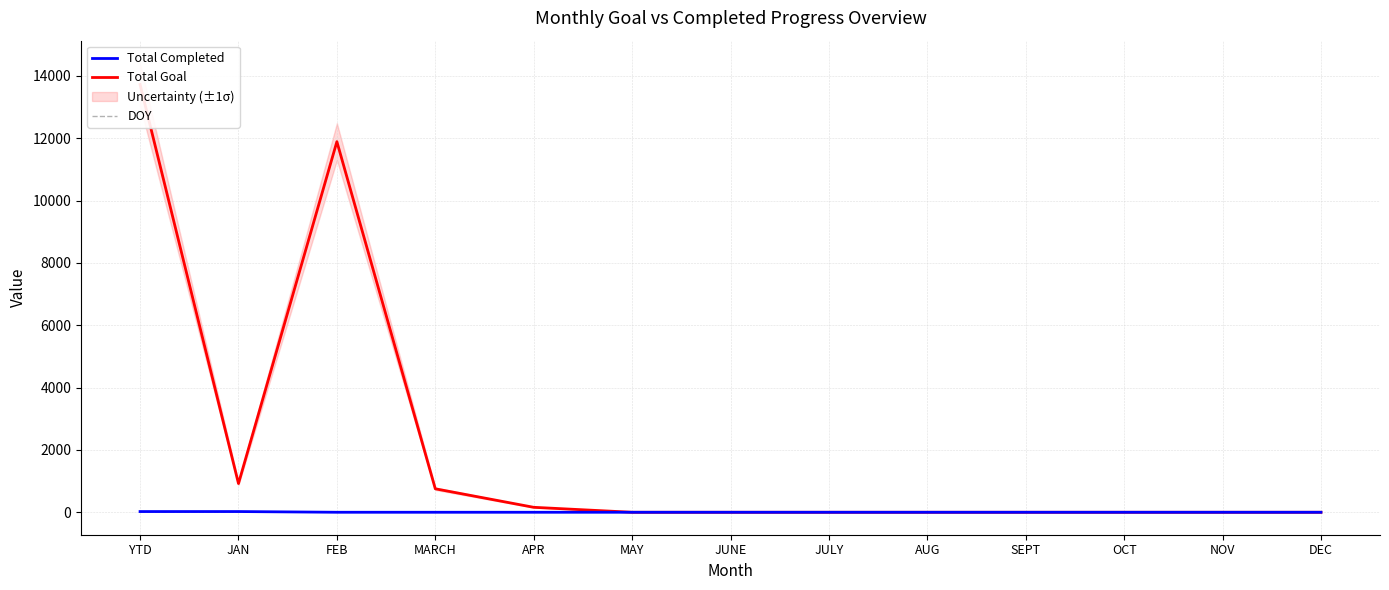

Reading left to right, extract all data points from this chart.

Total Completed: 23	23	0	0	0	0	0	0	0	0	0	0	0
Total Goal: 13721	921	11888	753	159	0	0	0	0	0	0	0	0
DOY: 15	15	0	0	0	0	0	0	0	0	0	0	0